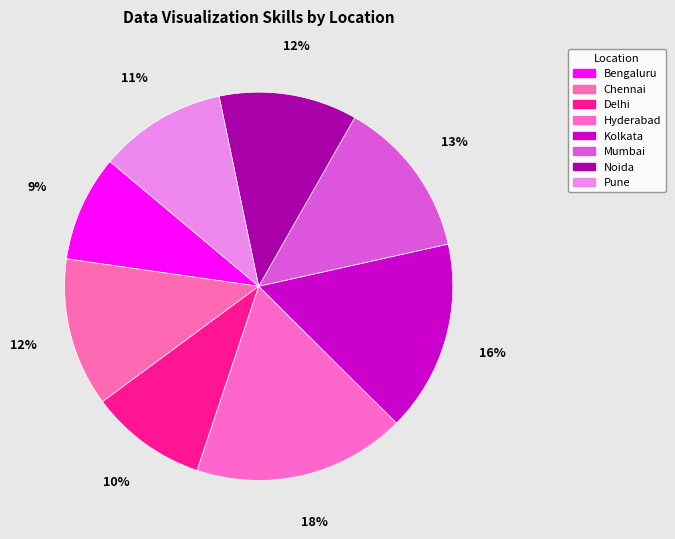

How many segments does this pie chart have?

8